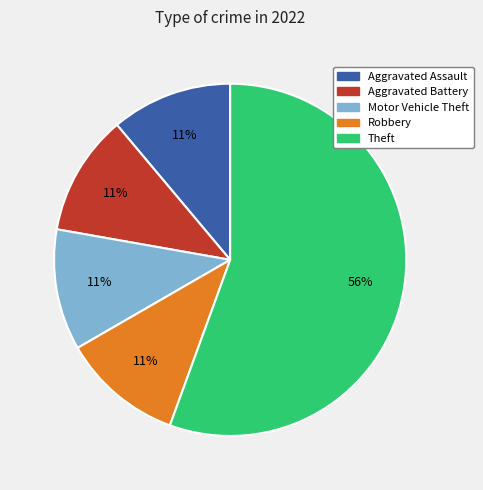

True or false: Aggravated Assault accounts for 11% of the total.

True